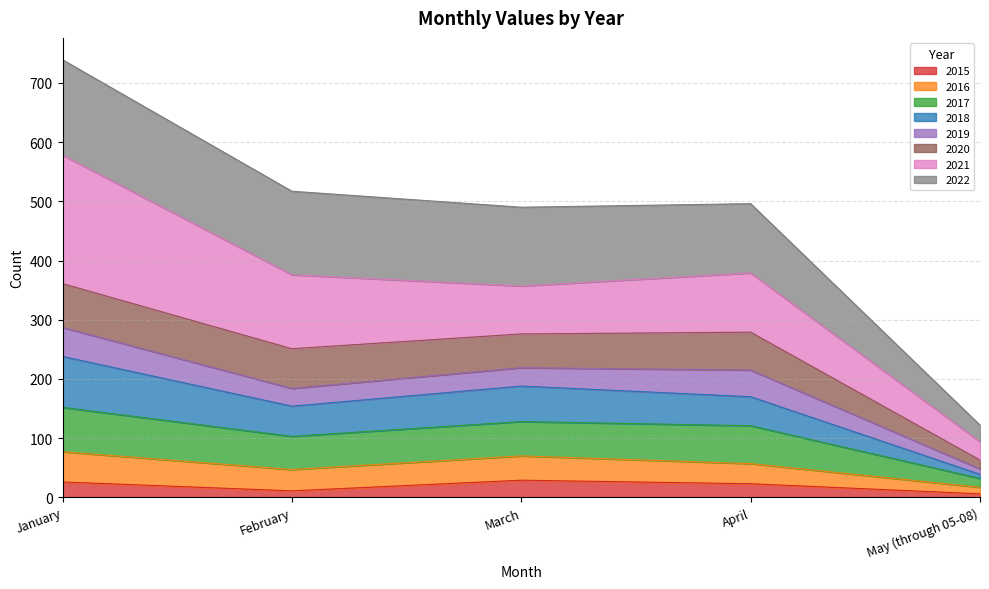

Between February and January, which is larger?

January